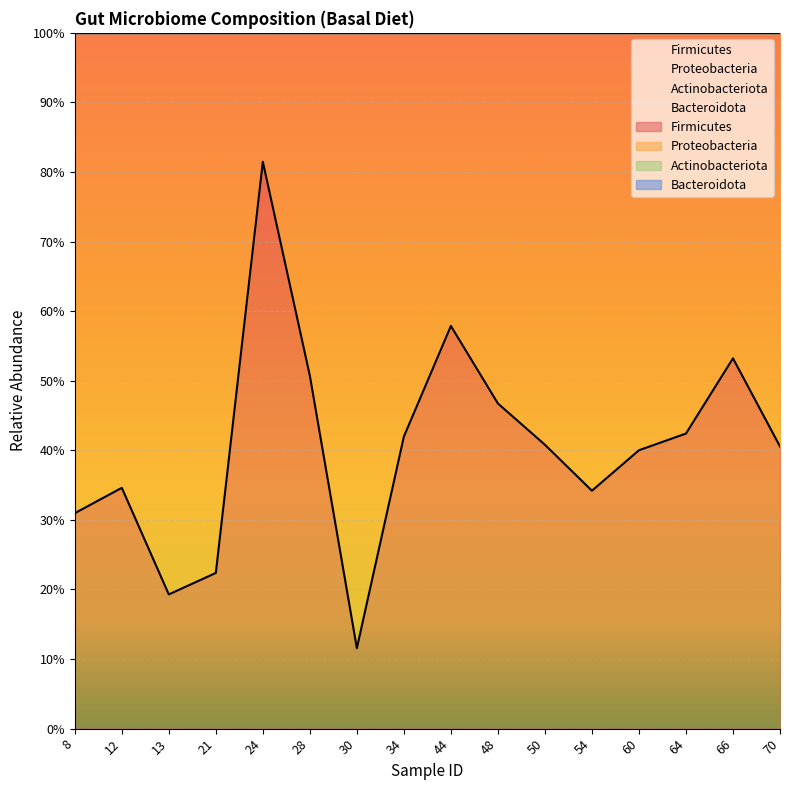

True or false: Actinobacteriota and Bacteroidota intersect in this chart.

False